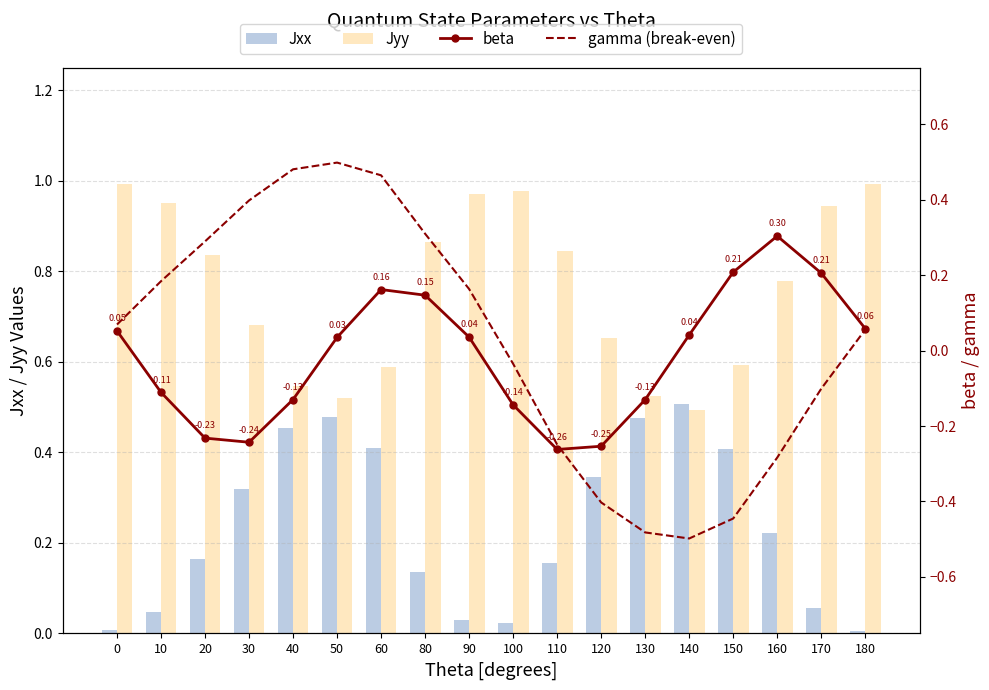

Which series has the largest range (max minus min)?

gamma (break-even)